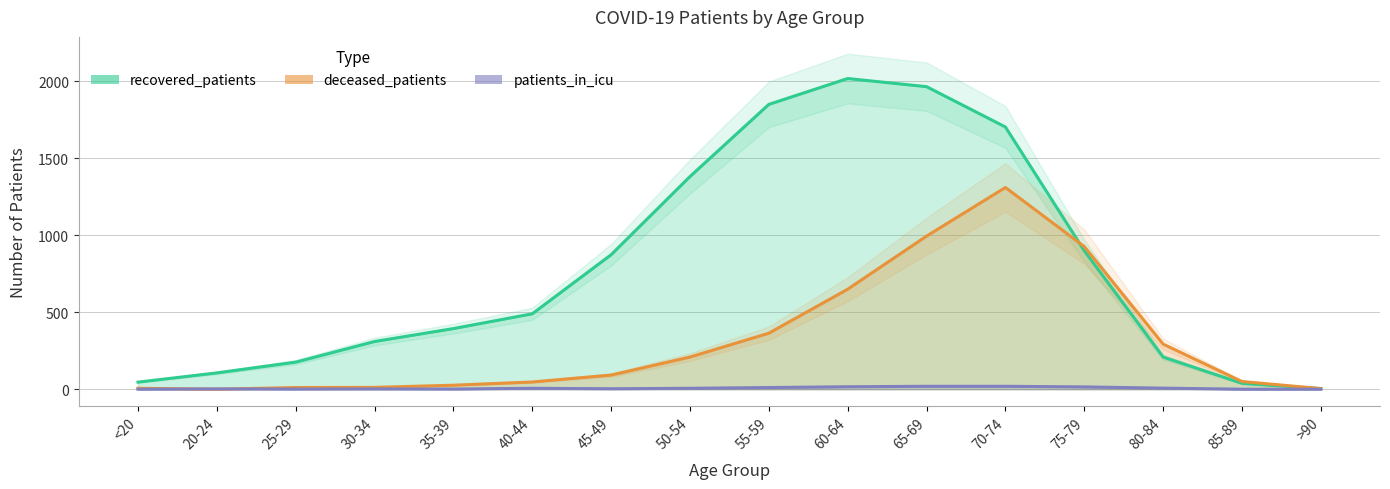

Which series ends up on top after the final intersection of deceased_patients and recovered_patients?

deceased_patients